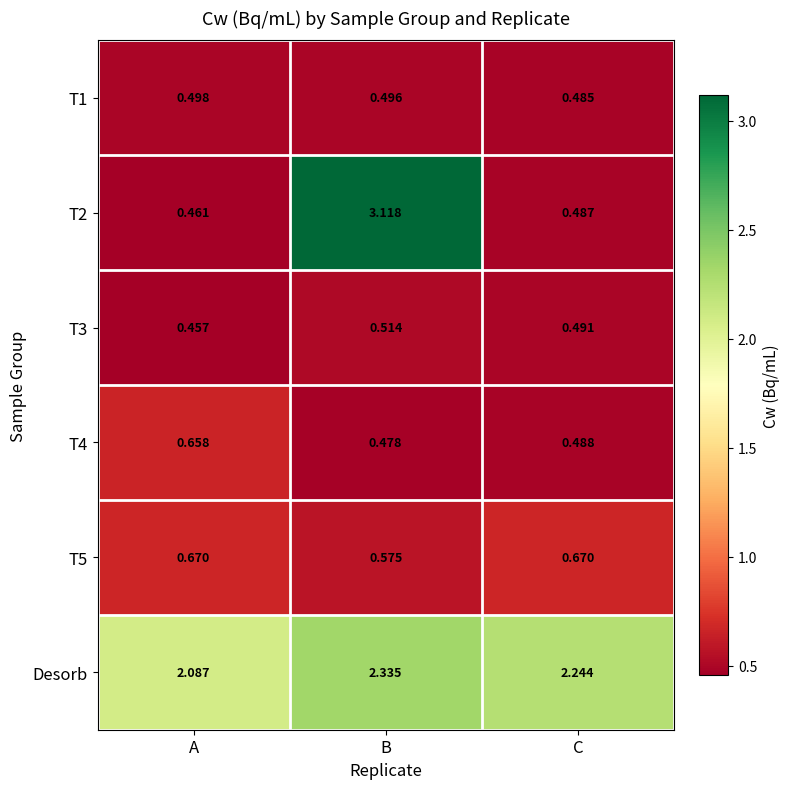

At which label does T4 reach its minimum?

B